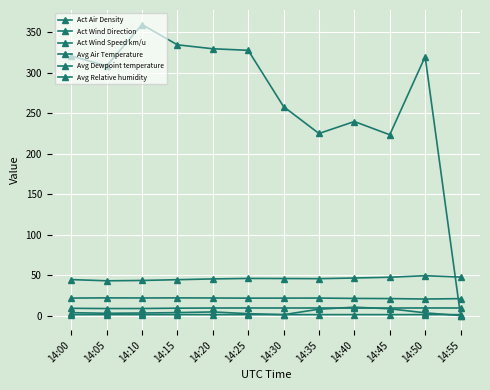

Reading right to left, transcribe all the data shown in this chart.

Act Air Density: 14:55=1.2	14:50=1.2	14:45=1.2	14:40=1.2	14:35=1.2	14:30=1.2	14:25=1.2	14:20=1.2	14:15=1.2	14:10=1.2	14:05=1.2	14:00=1.2
Act Wind Direction: 14:55=0.0	14:50=319.6	14:45=223.2	14:40=239.5	14:35=224.8	14:30=257.9	14:25=327.4	14:20=329.3	14:15=334.2	14:10=359.2	14:05=308.2	14:00=320.4
Act Wind Speed km/u: 14:55=0.0	14:50=3.4	14:45=8.4	14:40=10.4	14:35=7.9	14:30=1.1	14:25=2.4	14:20=4.5	14:15=3.7	14:10=3.2	14:05=2.9	14:00=3.6
Avg Air Temperature: 14:55=20.9	14:50=20.4	14:45=21.0	14:40=21.2	14:35=21.6	14:30=21.6	14:25=21.5	14:20=21.7	14:15=21.9	14:10=21.8	14:05=21.9	14:00=21.6
Avg Dewpoint temperature: 14:55=9.4	14:50=9.4	14:45=9.4	14:40=9.2	14:35=9.4	14:30=9.4	14:25=9.4	14:20=9.4	14:15=9.2	14:10=8.7	14:05=8.7	14:00=9.0
Avg Relative humidity: 14:55=47.5	14:50=49.2	14:45=47.3	14:40=46.4	14:35=45.6	14:30=45.8	14:25=45.9	14:20=45.3	14:15=44.3	14:10=43.4	14:05=42.9	14:00=44.5